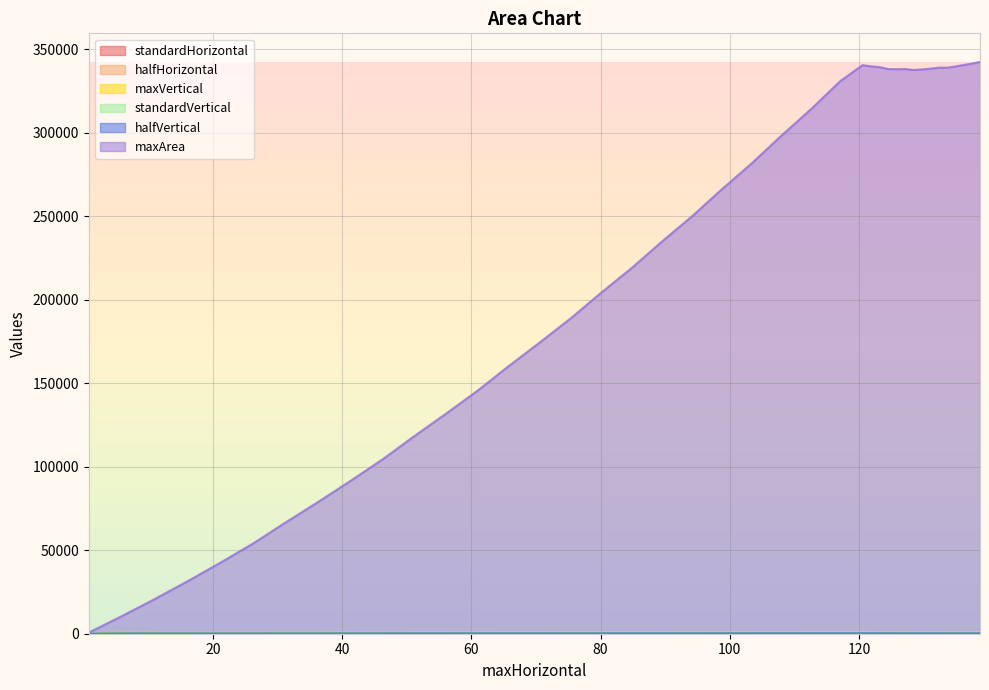

What is the greatest value displayed?

342491.1